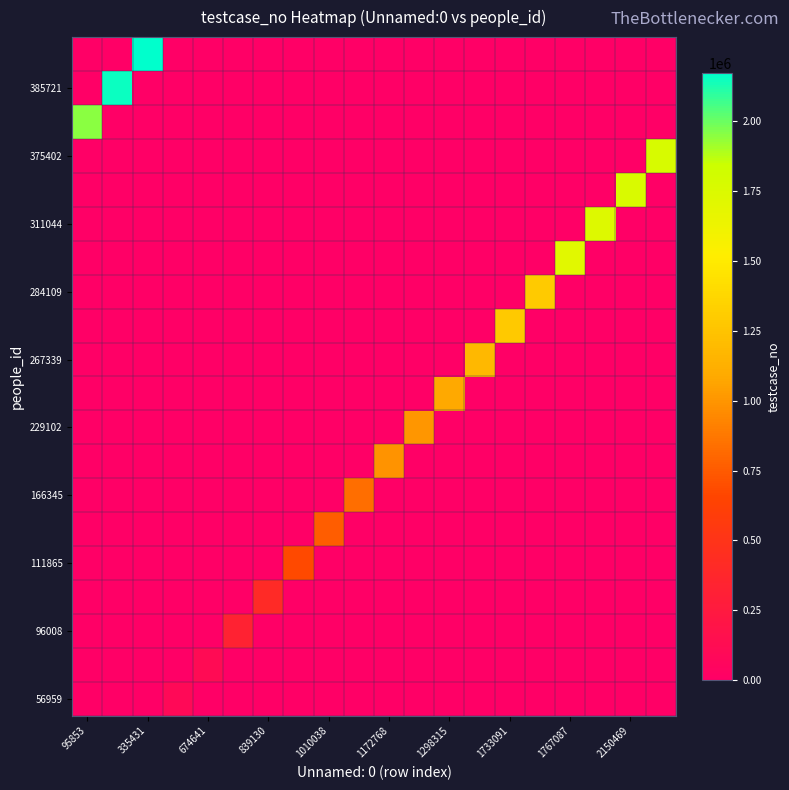

How many categories are shown in the chart?

20